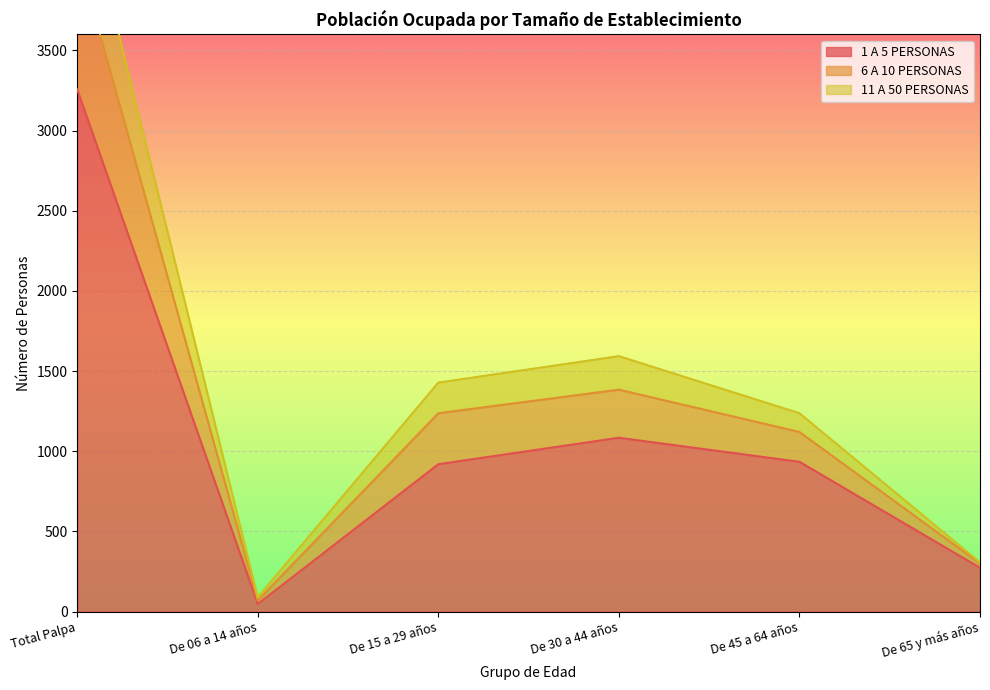

What is the difference between the maximum and second lowest values in the 6 A 10 PERSONAS series?

4347